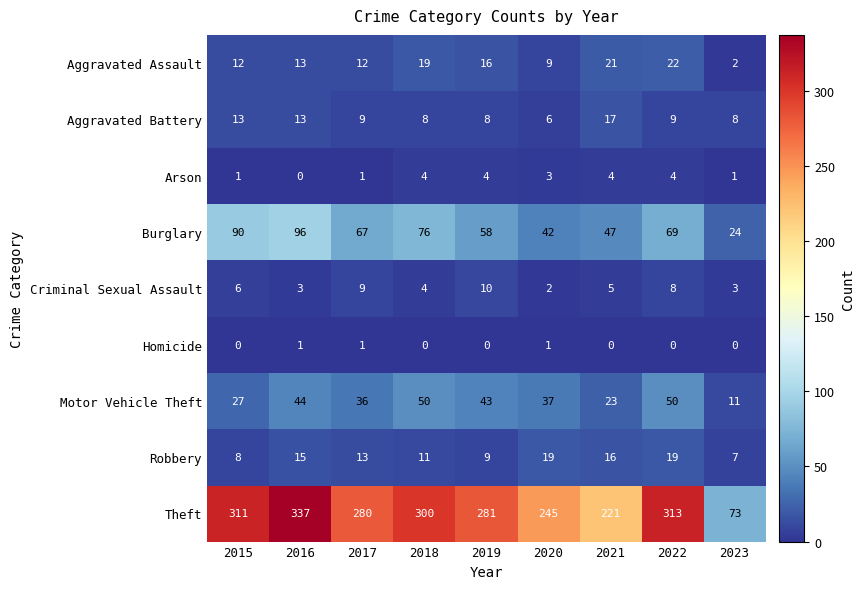

What is the average value of the Theft series?

262